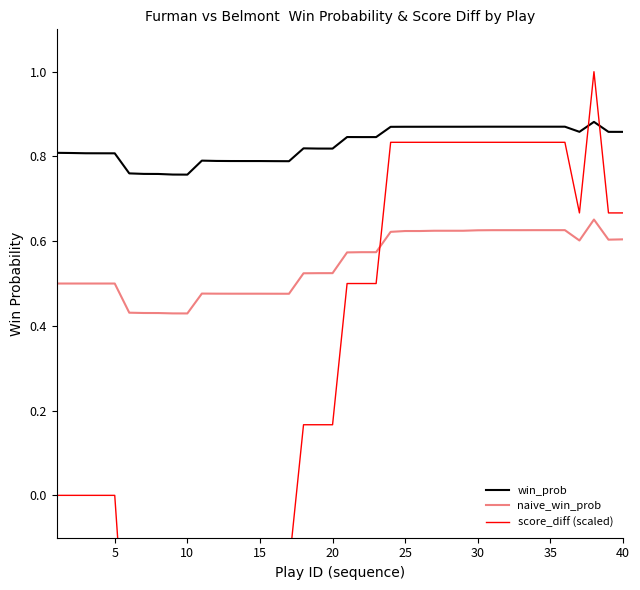

What is the value of the naive_win_prob point at the 39th from the left?

0.6